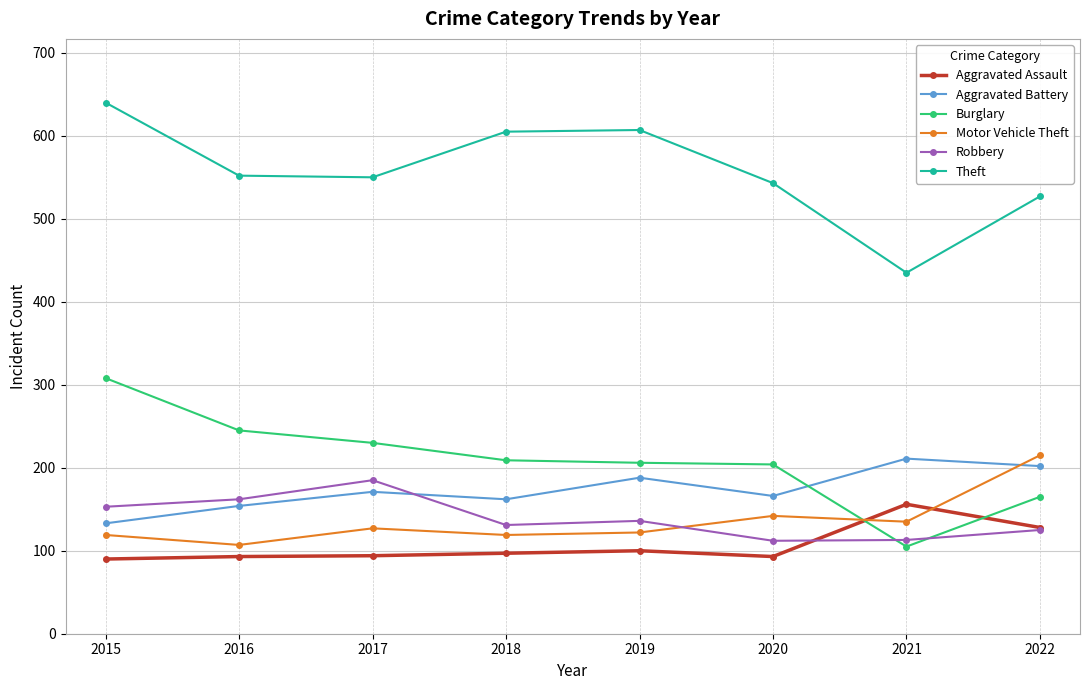

Is it true that Burglary equals 206 at 2019?

True